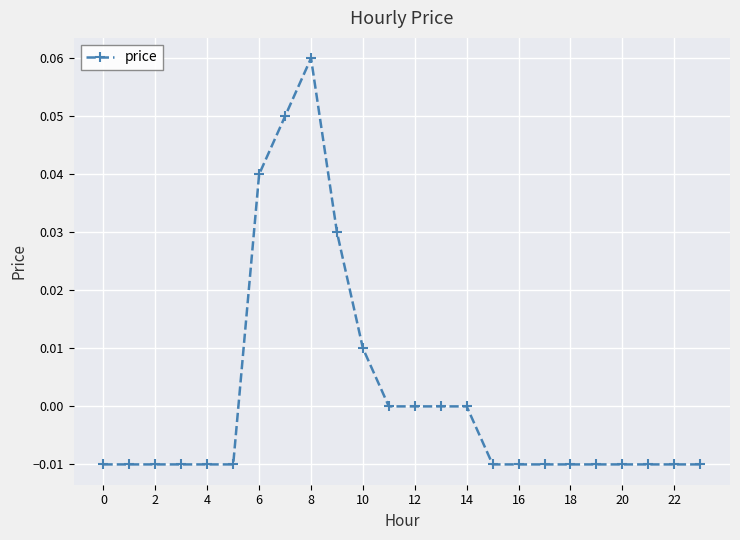

Count the number of categories in the chart.

24